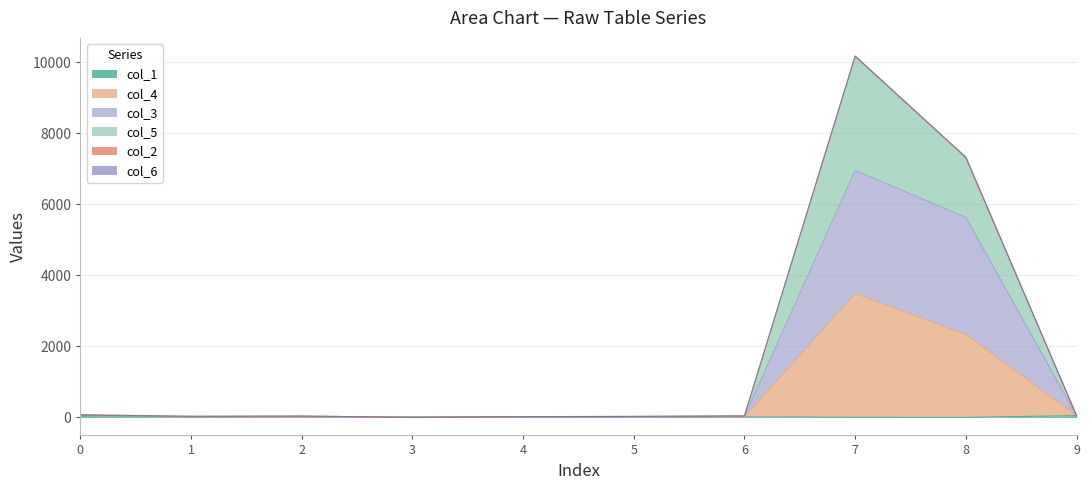

True or false: col_5 has a value of 63 at 6.

False